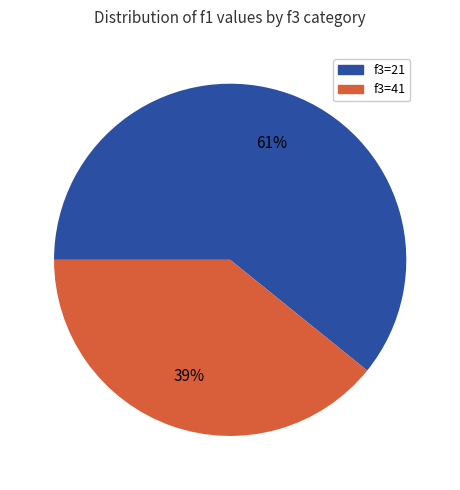

Is there a majority slice in this chart?

Yes